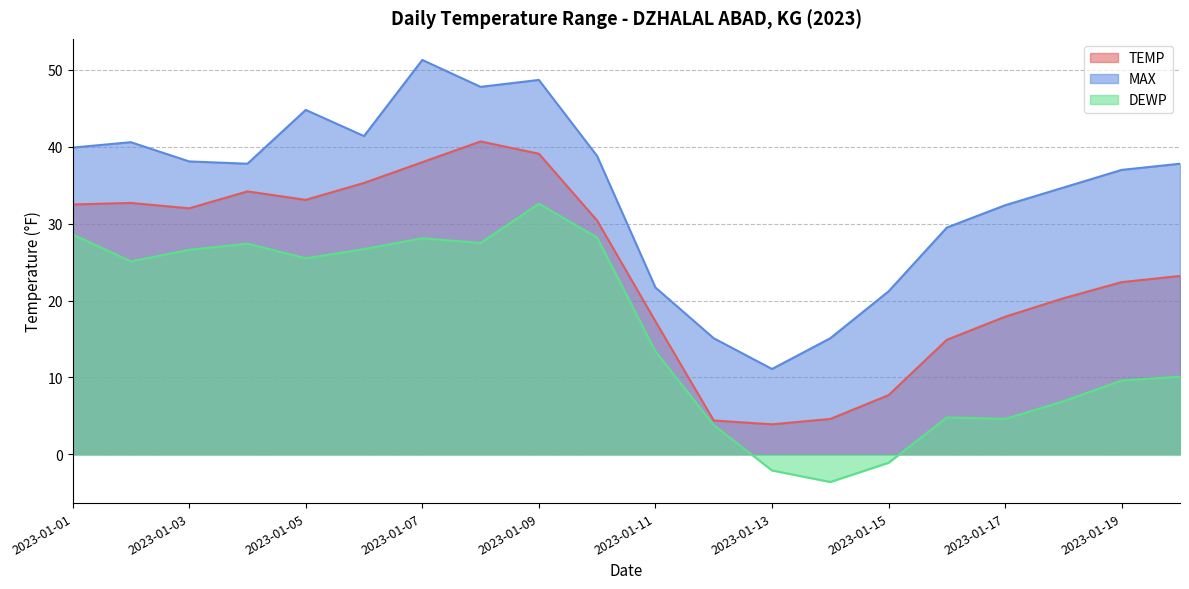

Is the value of DEWP at 2023-01-02 greater than the value of TEMP at 2023-01-14?

Yes